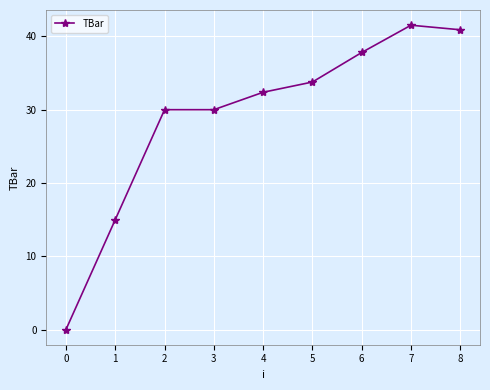

At which label does the data first exceed 32?

4